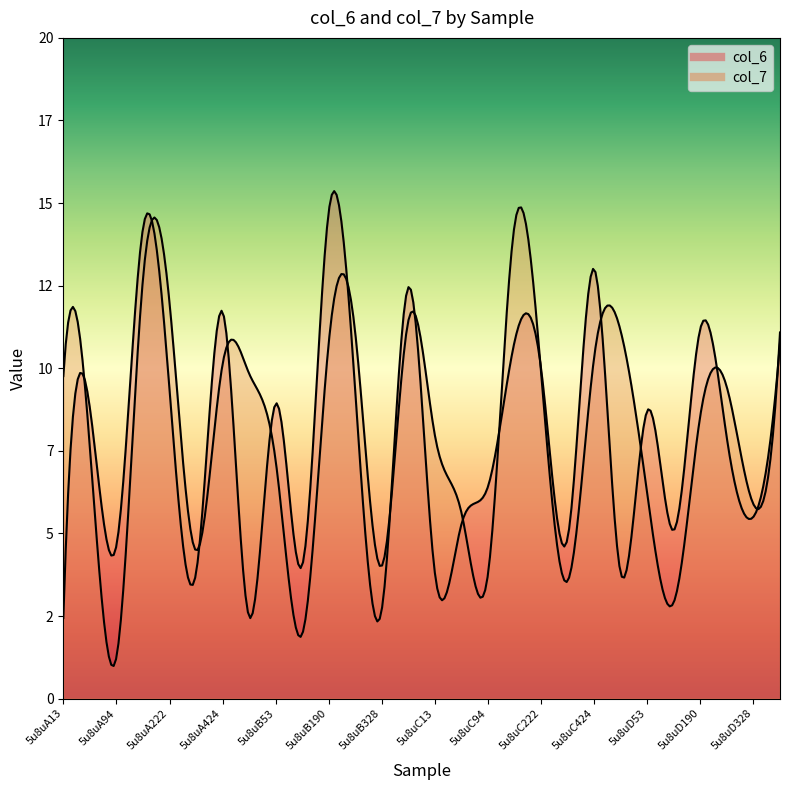

What is the value of the col_6 point at the 3rd from the left?

4.6